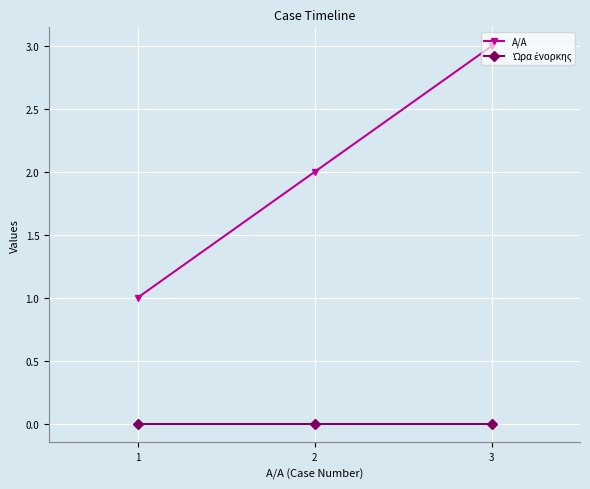

Which series has the largest range (max minus min)?

A/A